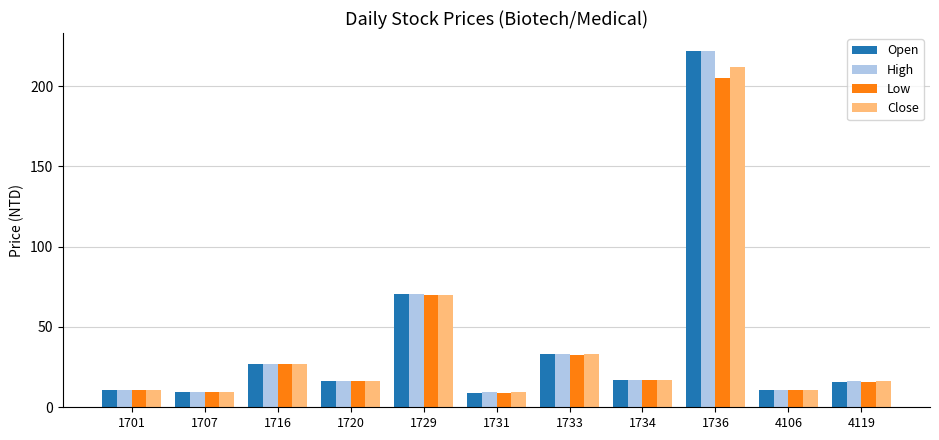

How many groups of bars are there?

11